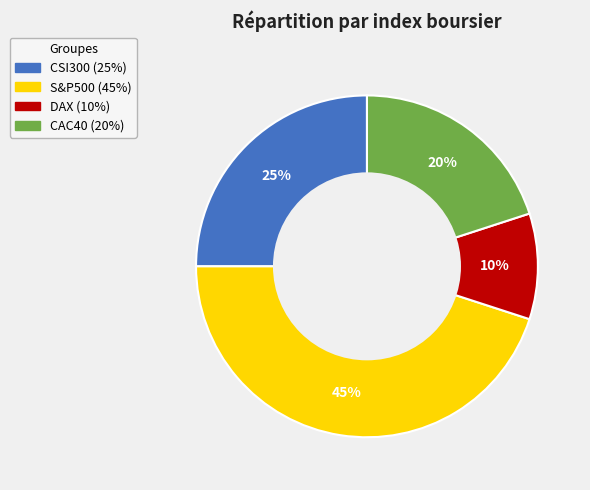

To the nearest percent, what is the combined percentage of DAX and CAC40?

30%